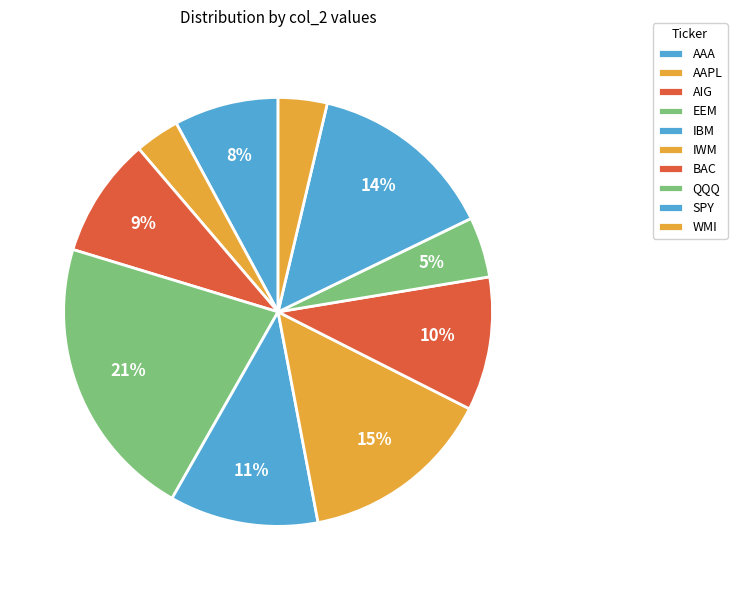

How many slices are in this pie chart?

10